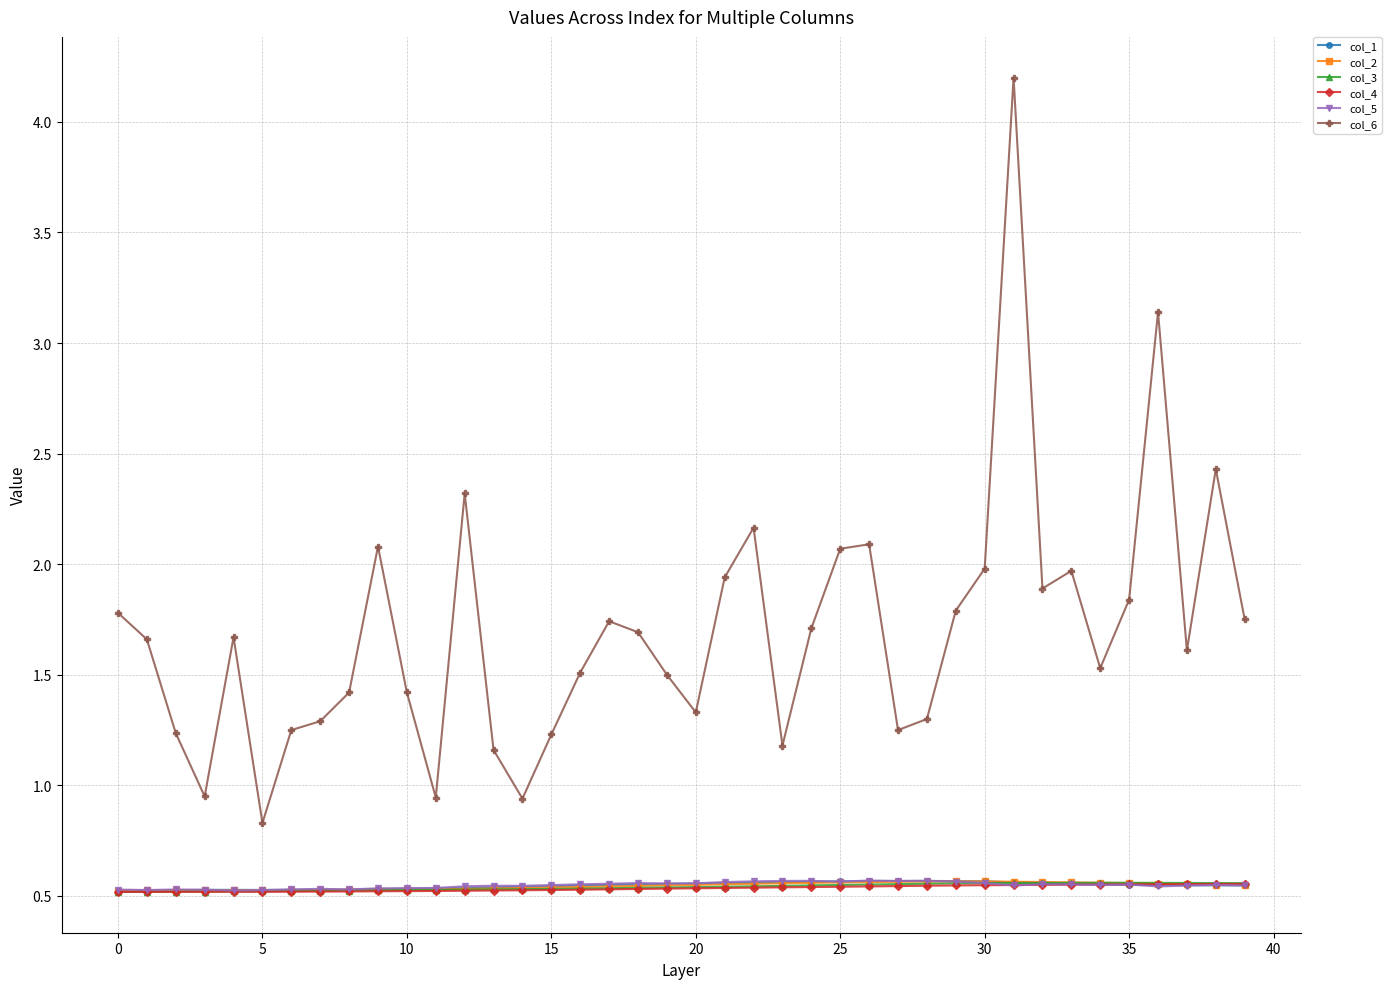

Does the chart display data point markers on the line(s)?

Yes